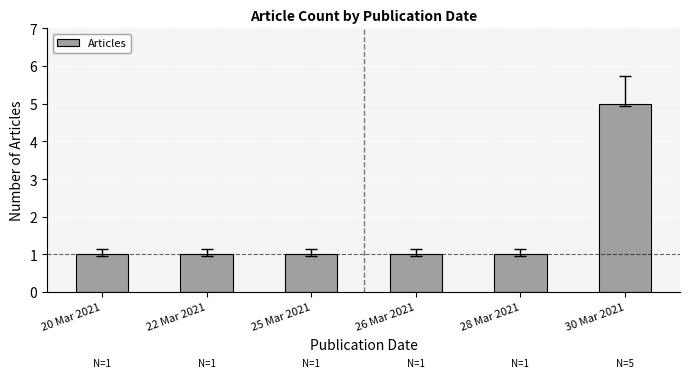

What position from the left is 30 Mar 2021?

6